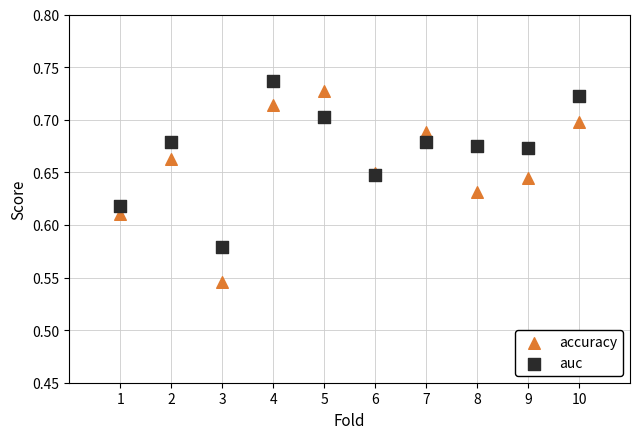

Which series has the widest spread of Y values?

accuracy